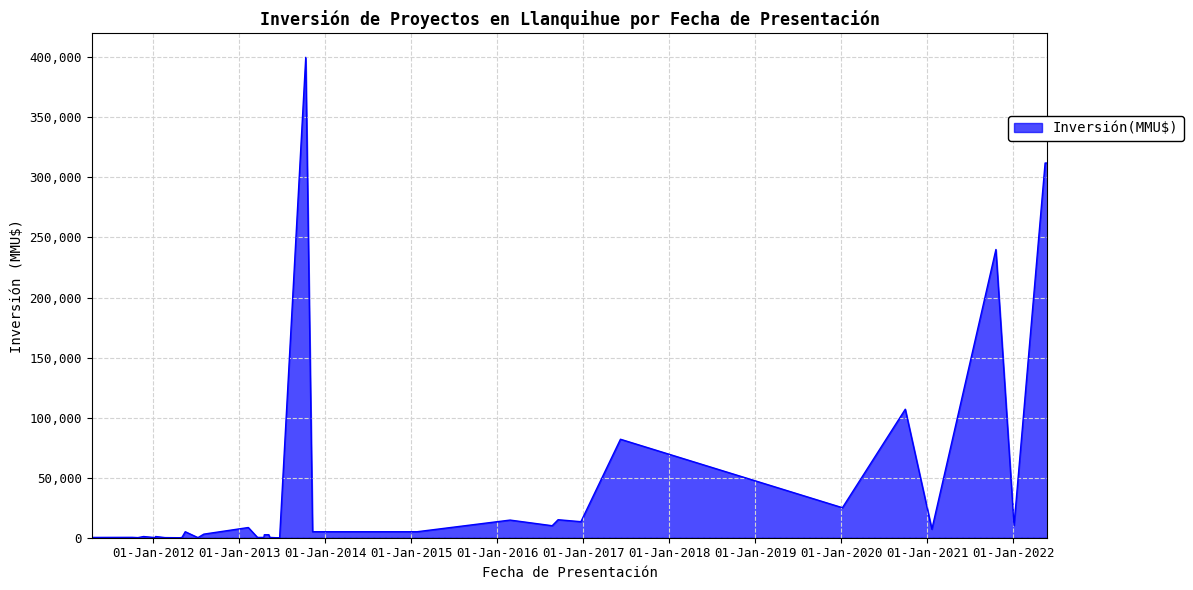

What is the greatest value displayed?

400000